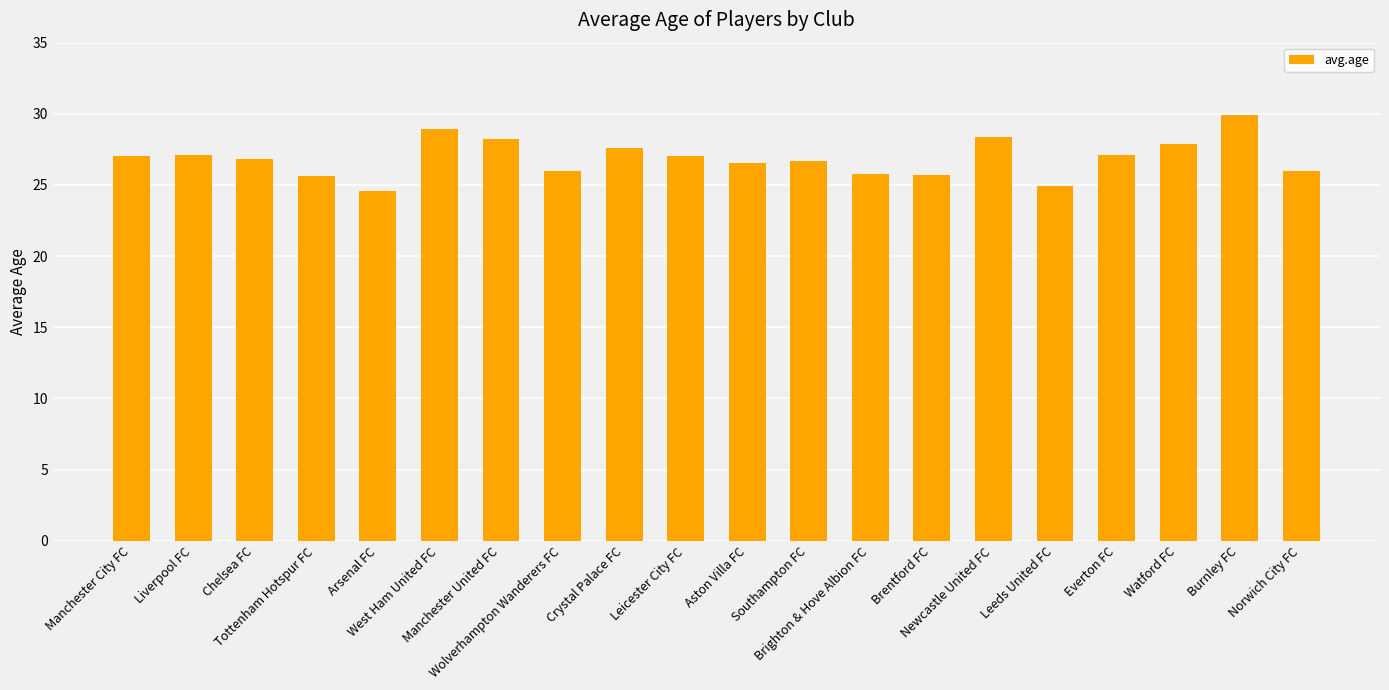

Approximately how many times larger is the value at Leicester City FC compared to Liverpool FC?

1.0